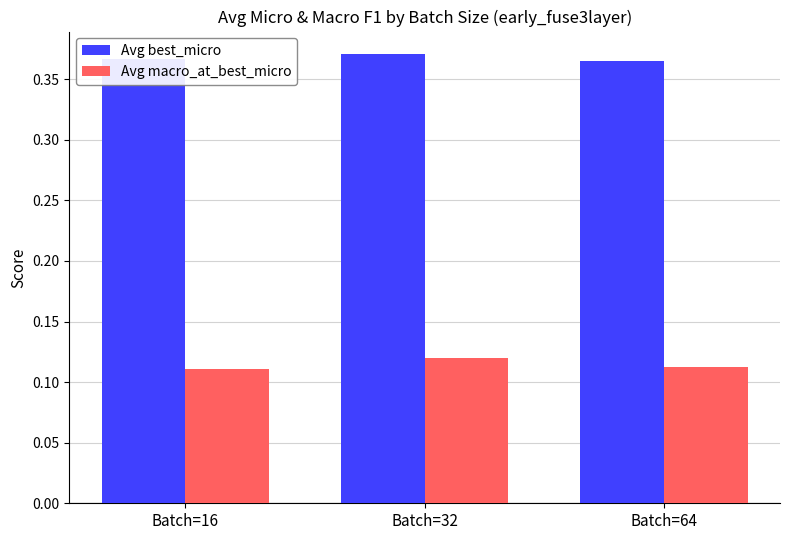

Which category has the highest value in the Avg best_micro series?

Batch=32